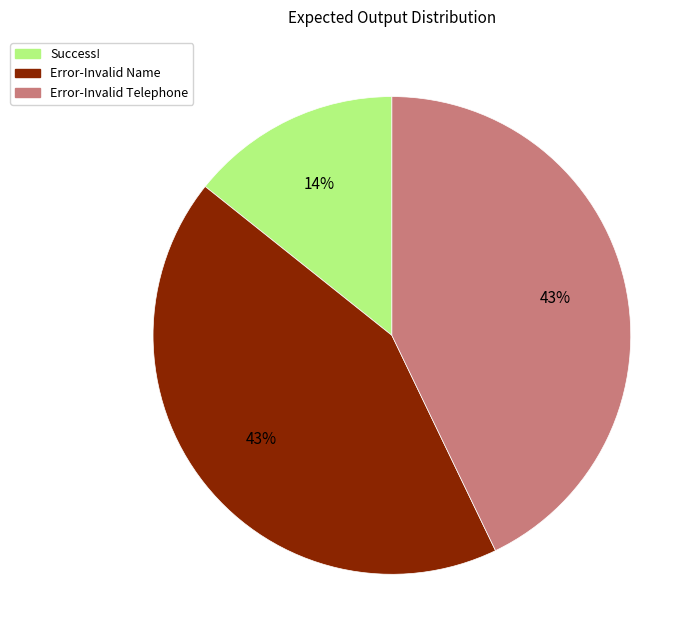

To the nearest percent, what is the average slice percentage?

33%